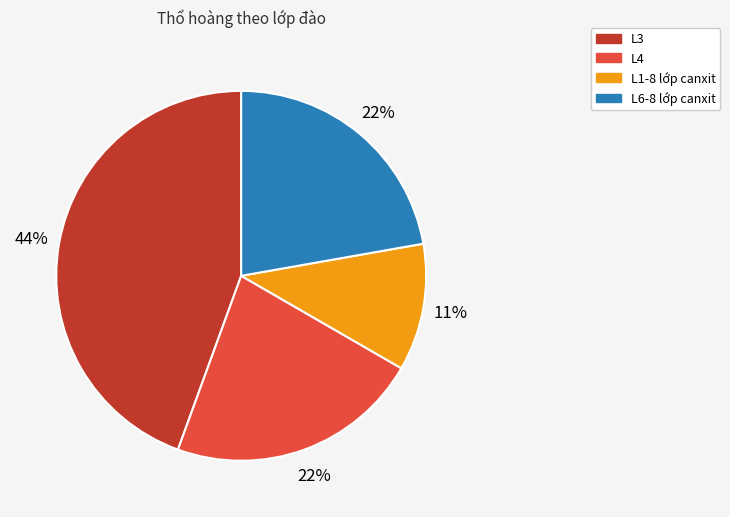

To the nearest percent, what percentage of the pie is L3?

44%